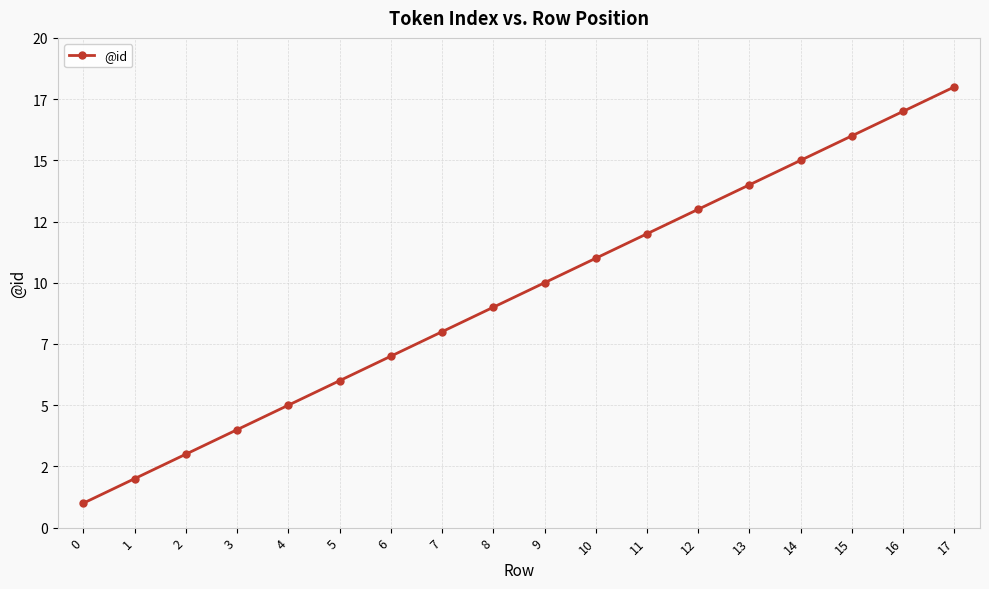

At which label is the value closest to 9?

8